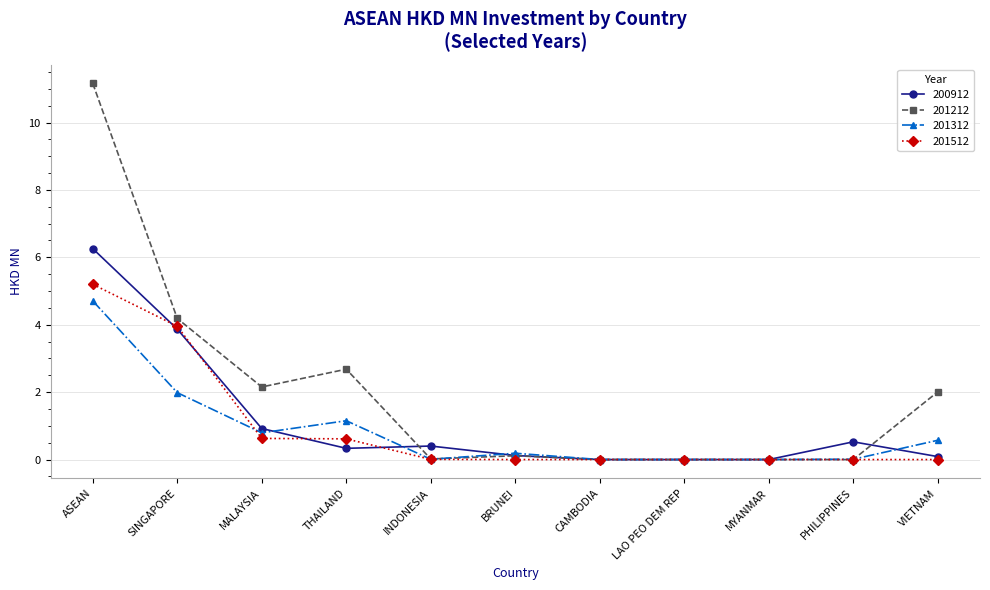

True or false: 201312 has more than 0 points higher than both neighbors.

True